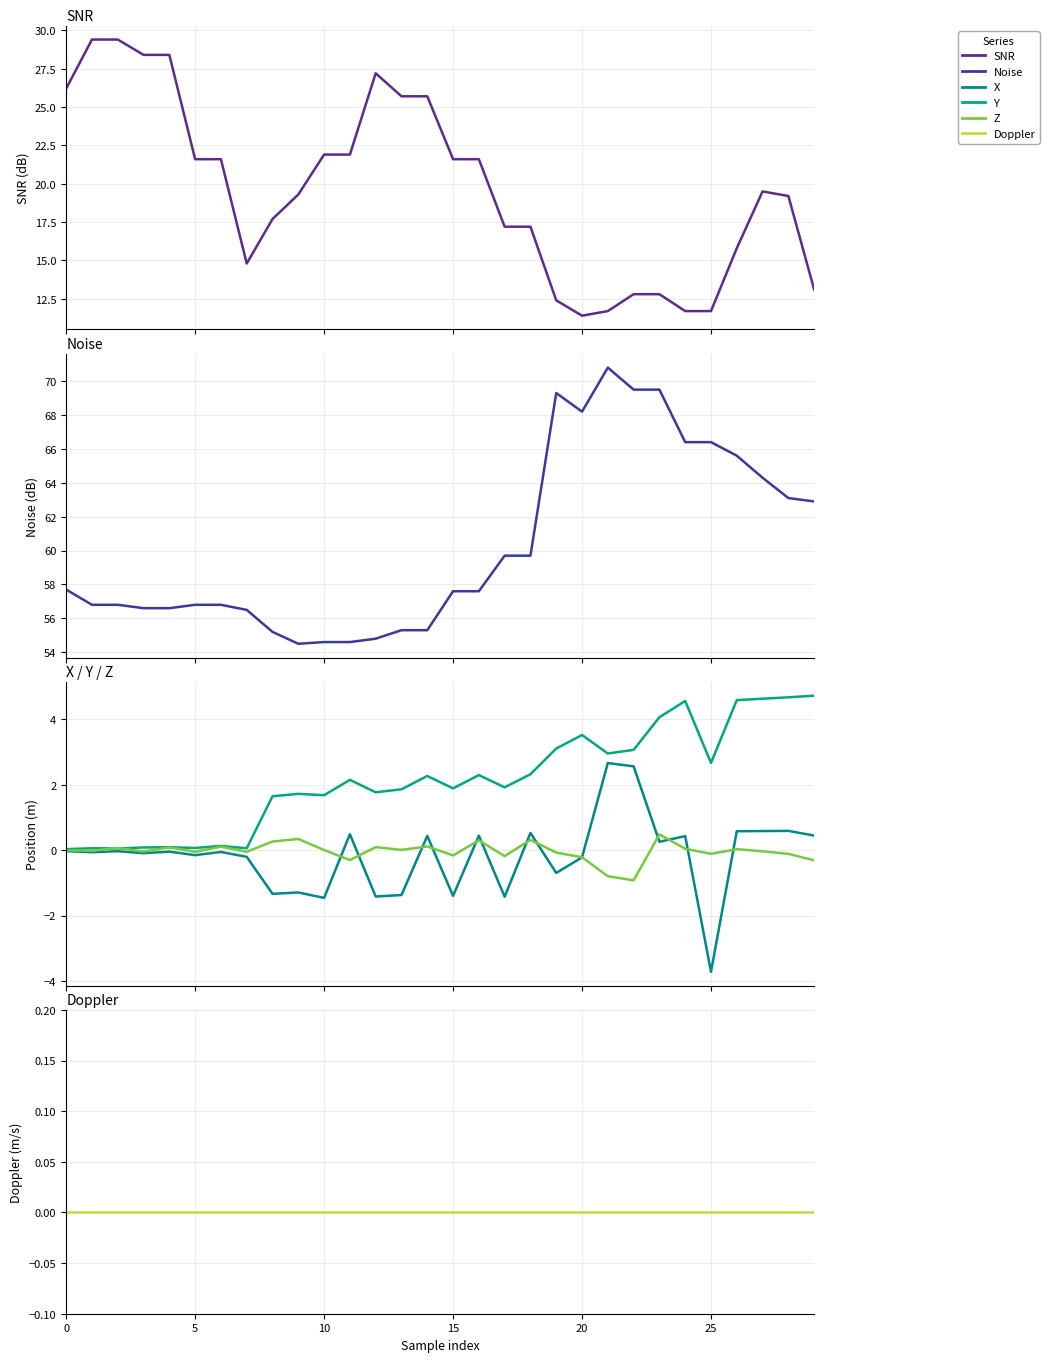

Count the number of data series in this chart.

6